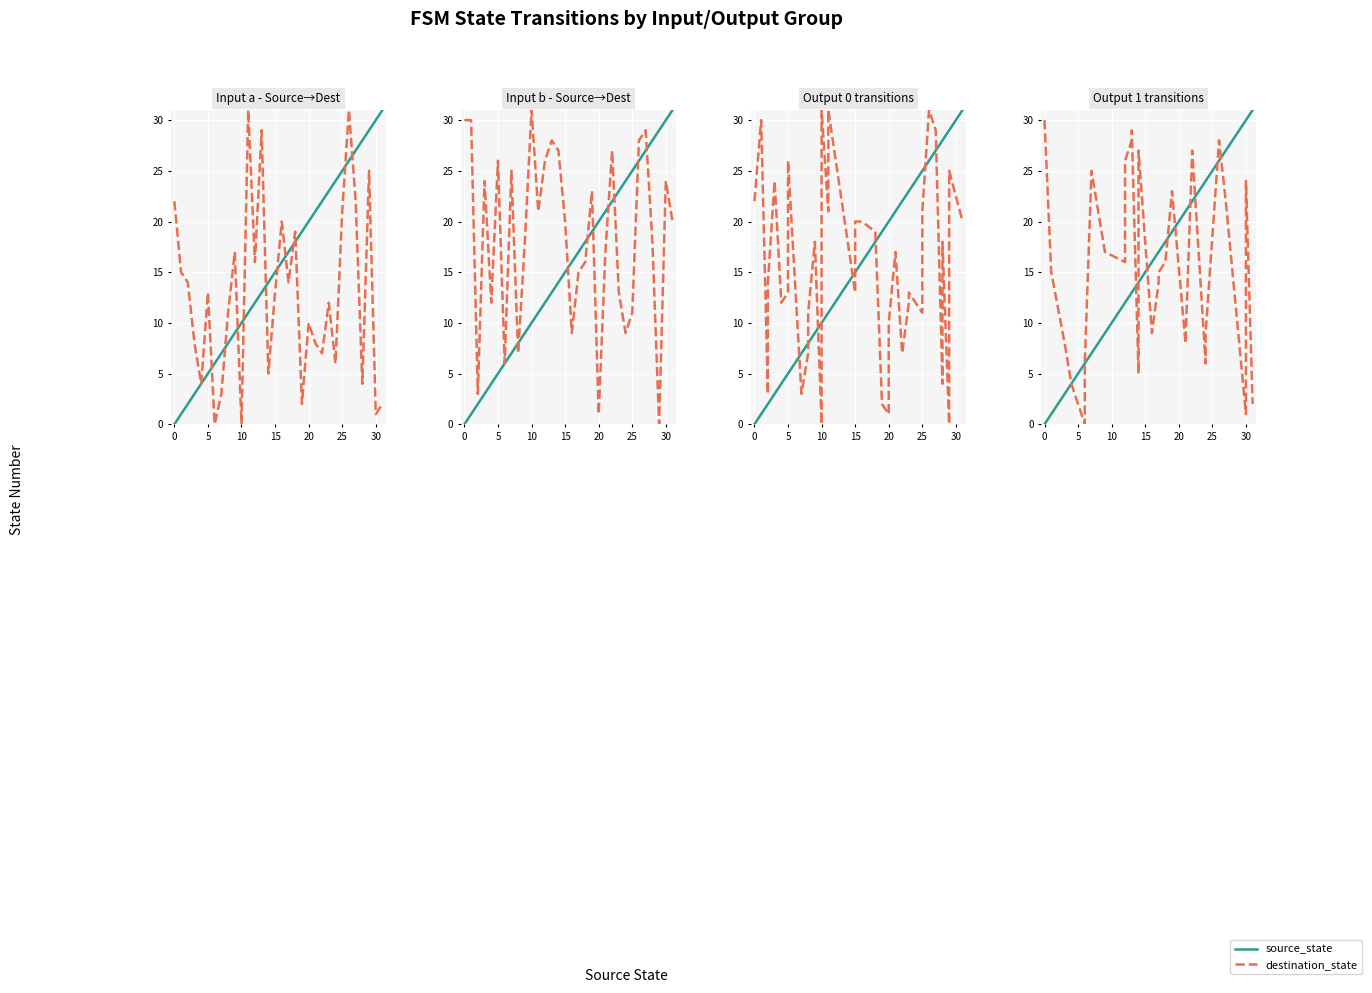

What is the average value of the source_state series?

16